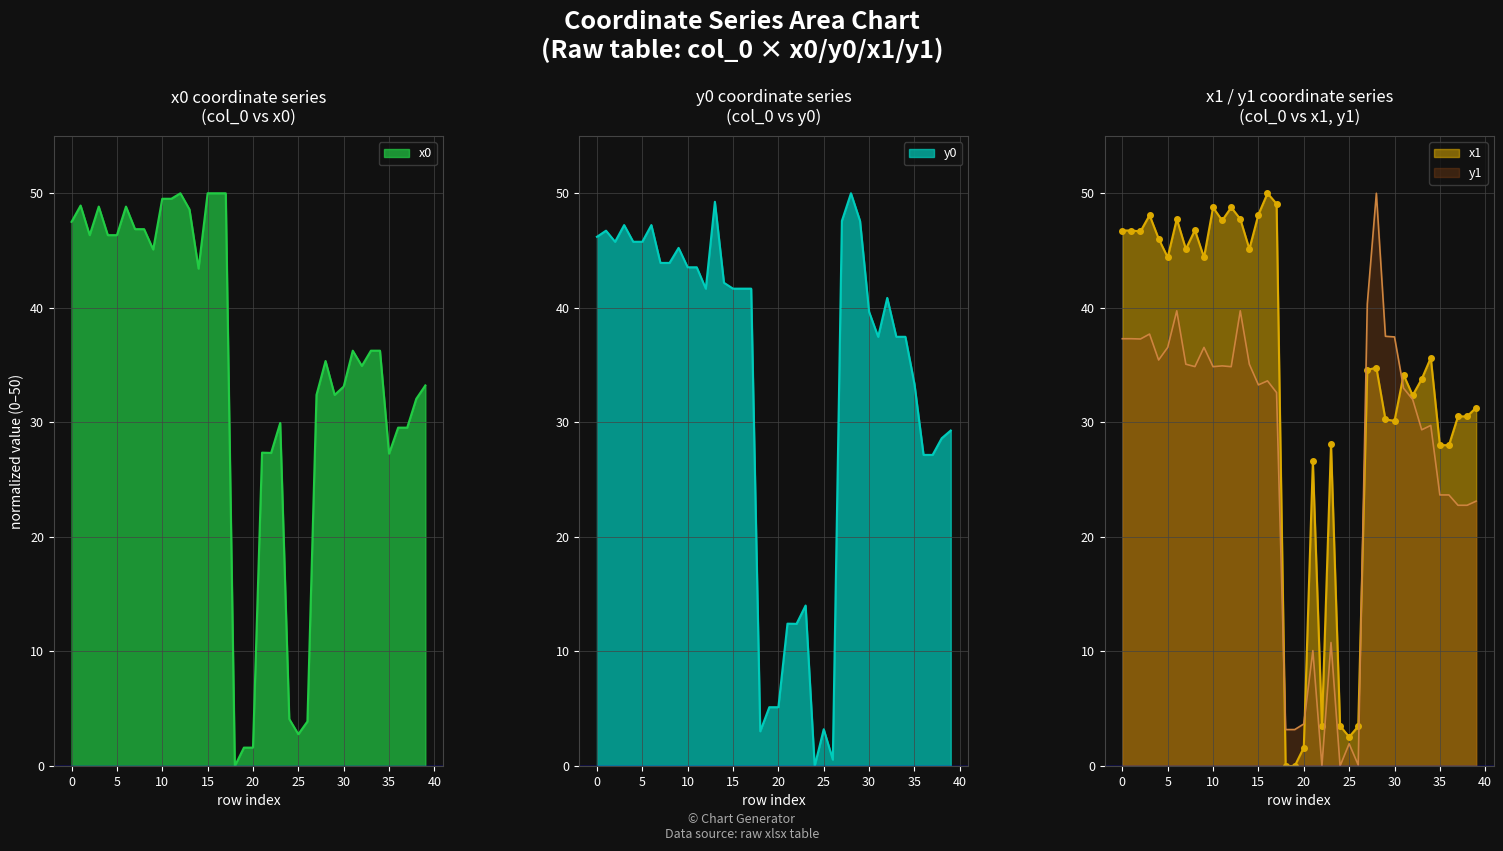

What is the difference between the maximum and minimum values in the x1 series?

50.0